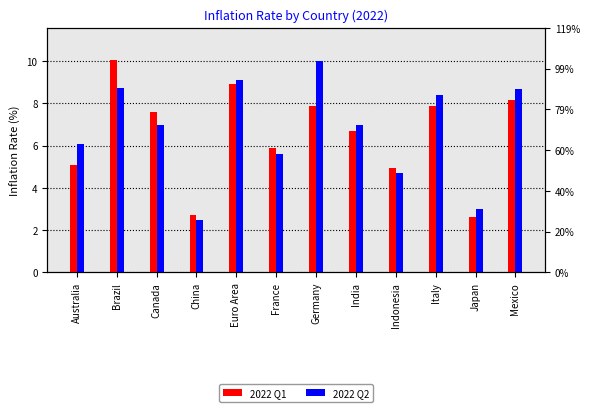

Reading right to left, list all the values displayed in this chart.

2022 Q1: 8.2	2.6	7.9	4.9	6.7	7.9	5.9	8.9	2.7	7.6	10.1	5.1
2022 Q2: 8.7	3.0	8.4	4.7	7.0	10.0	5.6	9.1	2.5	7.0	8.7	6.1